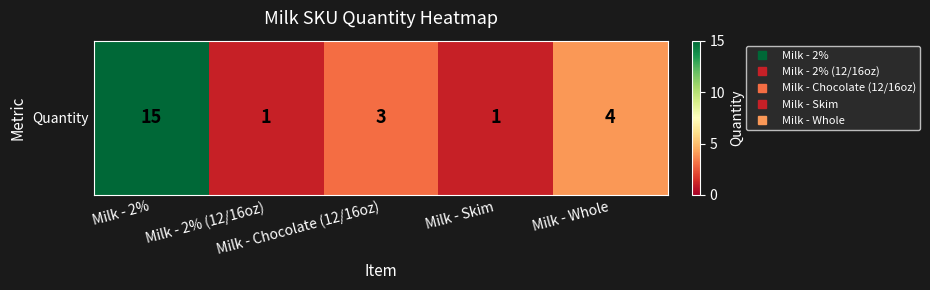

Between Milk - 2% and Milk - Whole, which is larger?

Milk - 2%